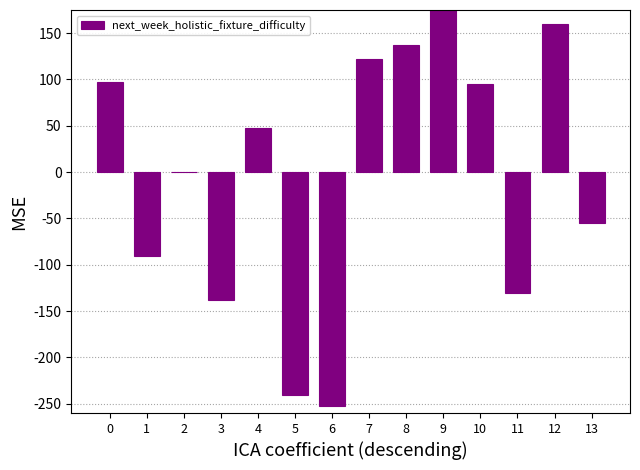

What is the ratio of the value at 8 to the value at 9?

0.6